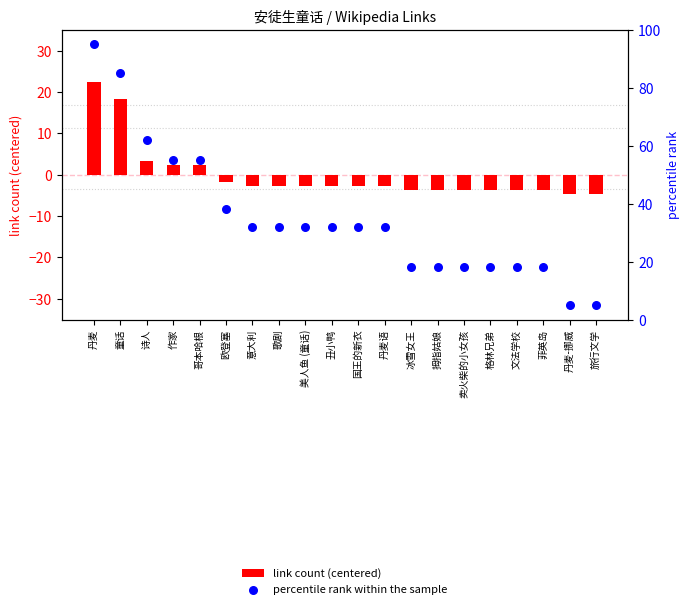

Is the value of percentile rank within the sample at 歌剧 greater than the value of link count (centered) at 格林兄弟?

Yes